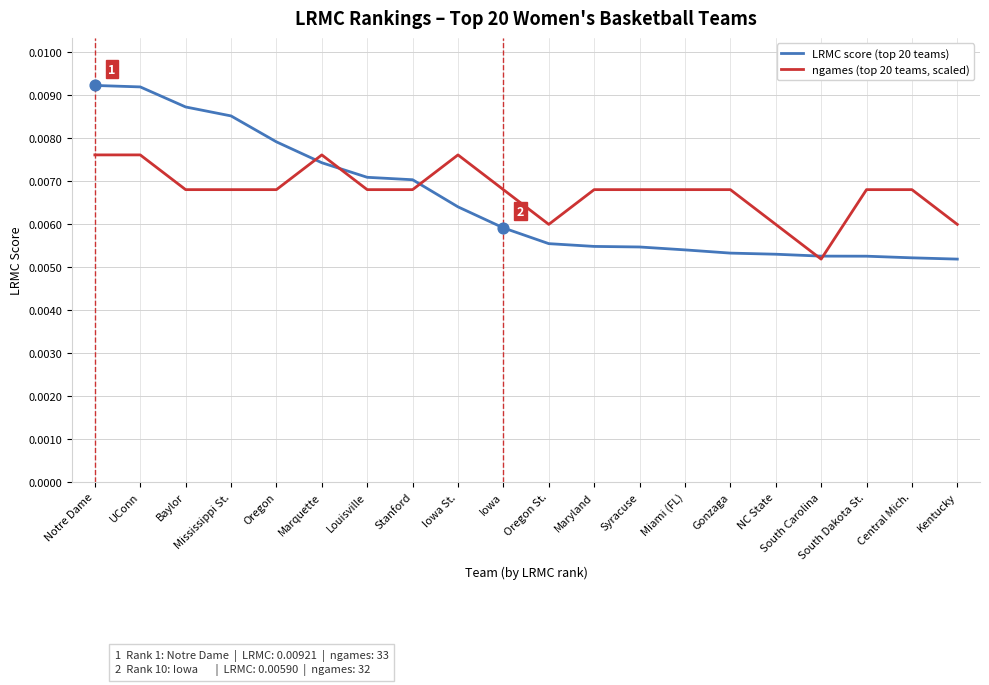

Which series has the largest range (max minus min)?

LRMC score (top 20 teams)